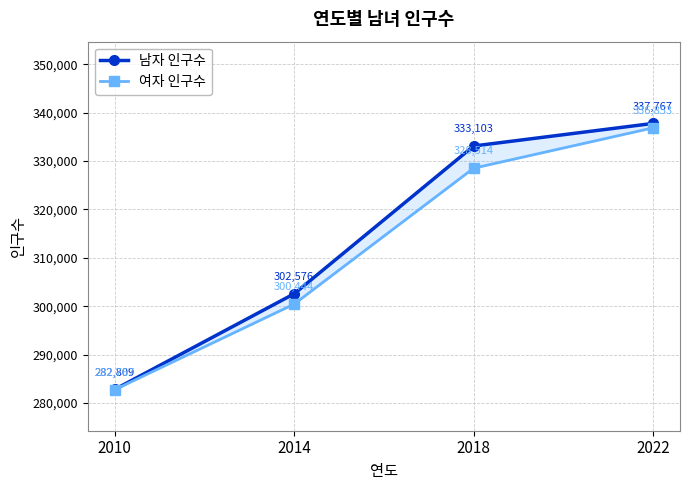

At which label does 남자 인구수 reach its peak?

2022